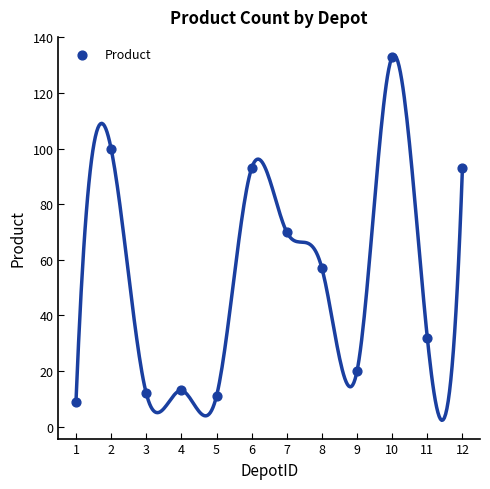

What is the average Y value?

54